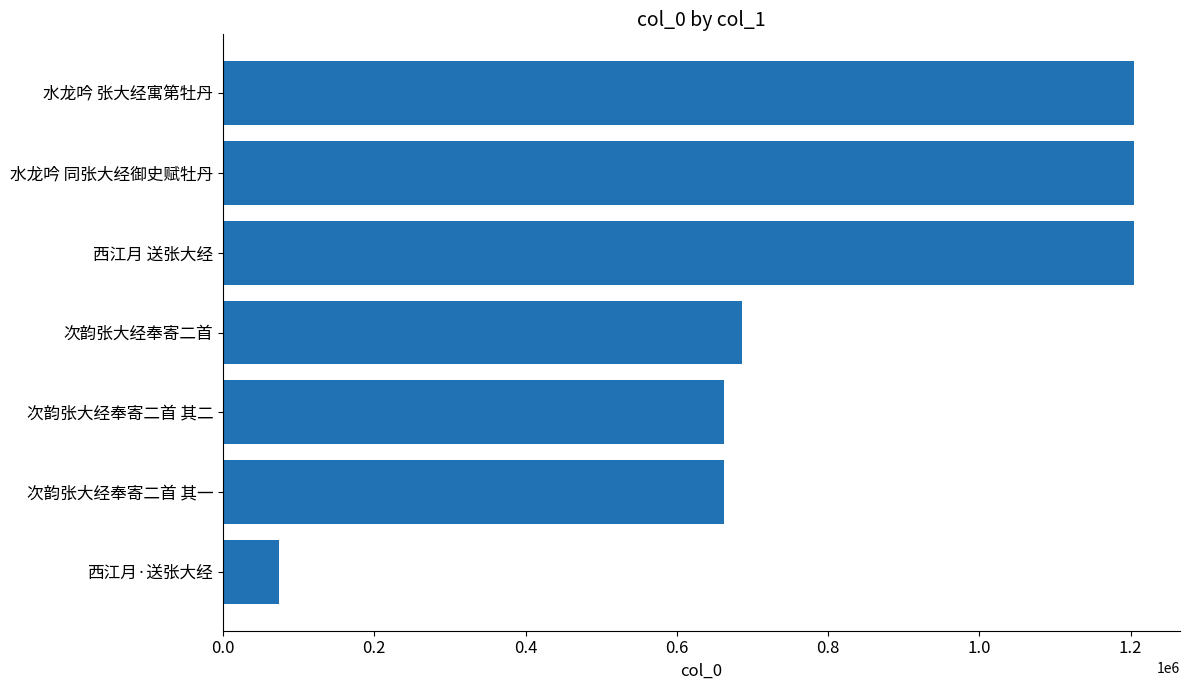

True or false: the data shows 1872532 at 水龙吟 同张大经御史赋牡丹.

False